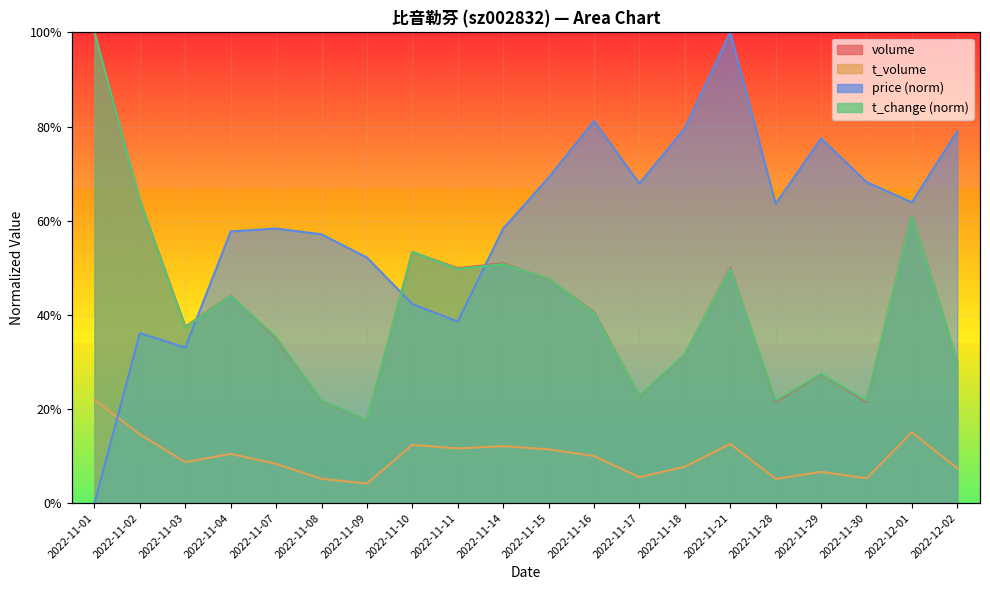

Rank the categories by volume value from lowest to highest.

2022-11-09, 2022-11-28, 2022-11-30, 2022-11-08, 2022-11-17, 2022-11-29, 2022-12-02, 2022-11-18, 2022-11-07, 2022-11-03, 2022-11-16, 2022-11-04, 2022-11-15, 2022-11-11, 2022-11-21, 2022-11-14, 2022-11-10, 2022-12-01, 2022-11-02, 2022-11-01